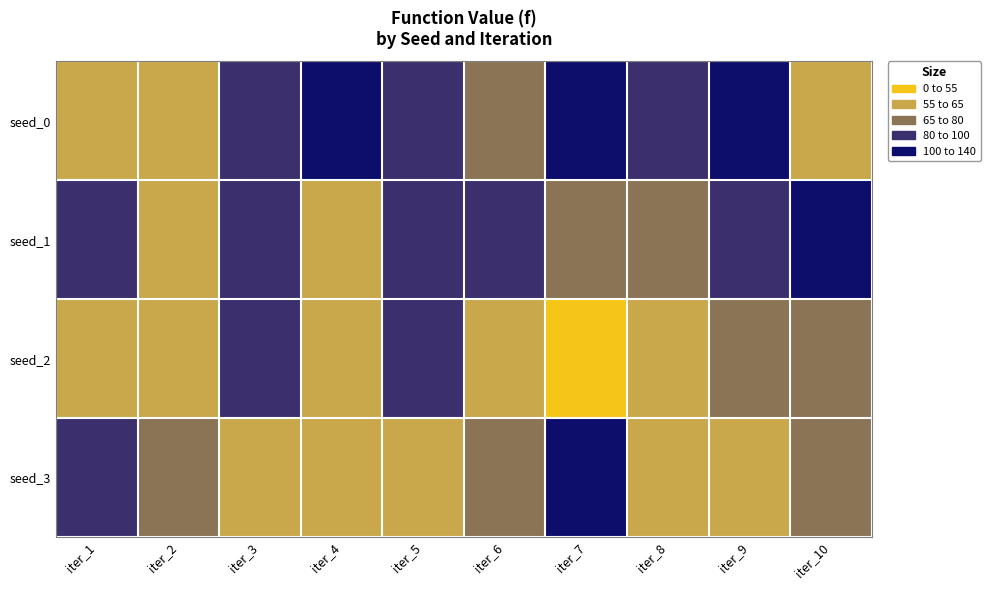

How many data points does each series have?

10